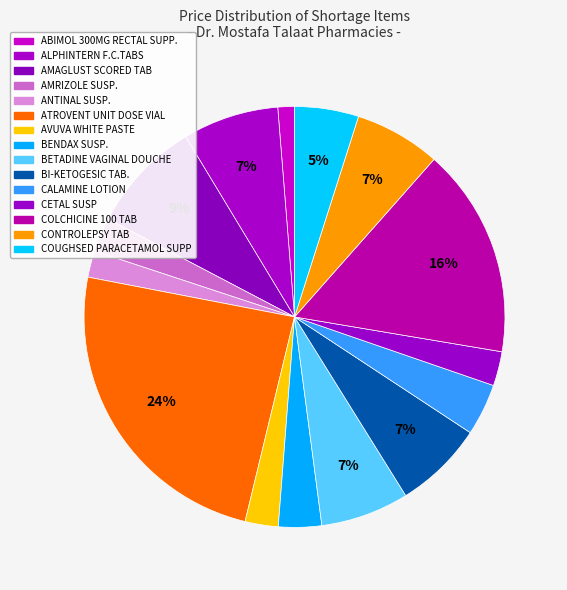

How many slices are in this pie chart?

15